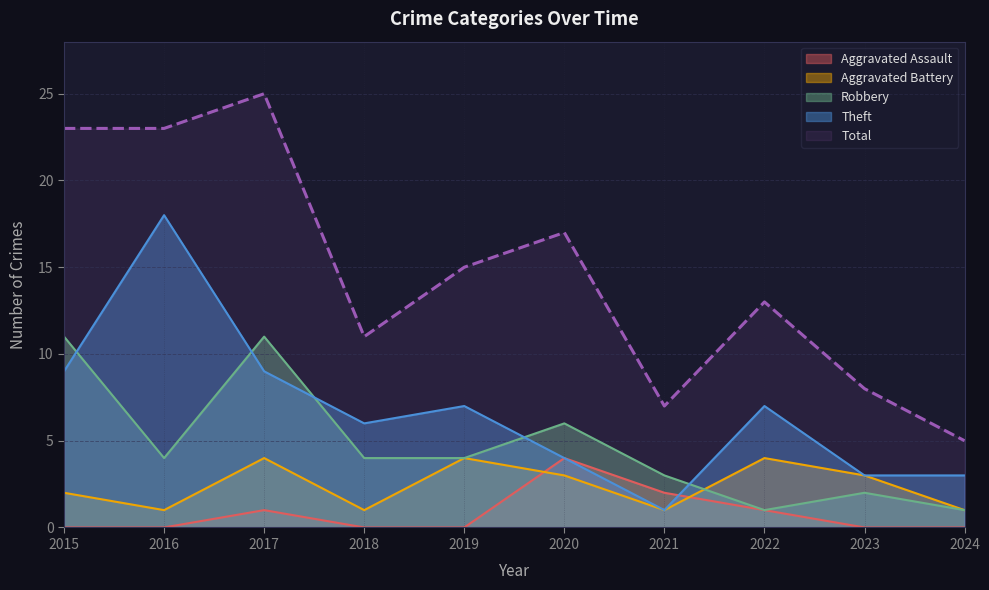

Where is the first local maximum for Total?

2017